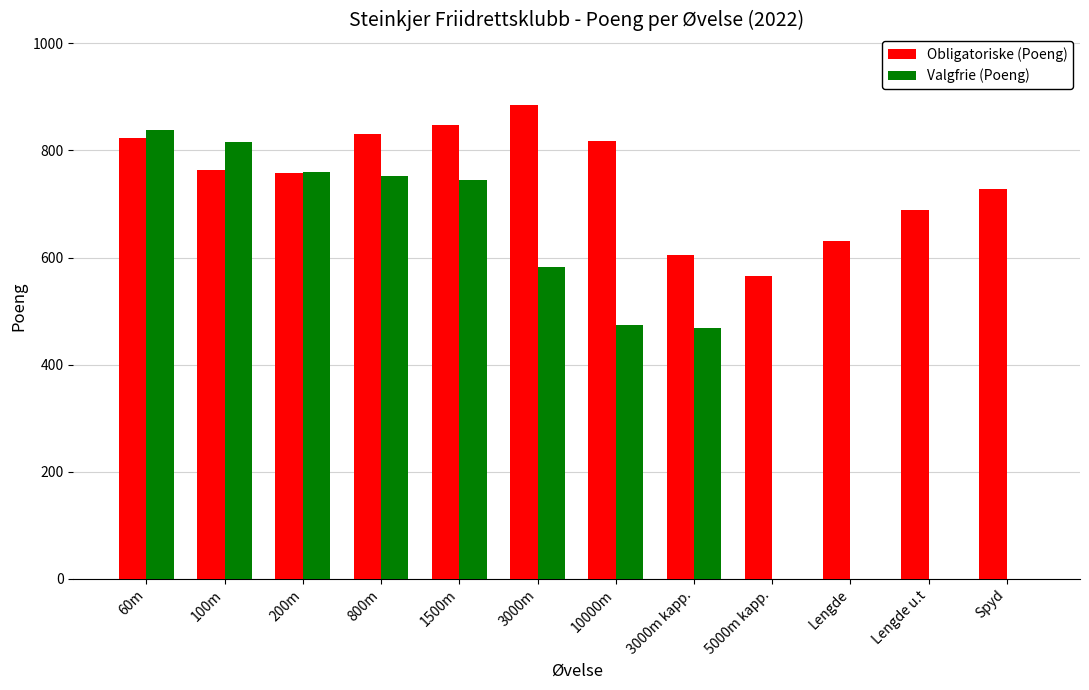

What is the sum of the Obligatoriske (Poeng) values at 800m and 1500m?

1677